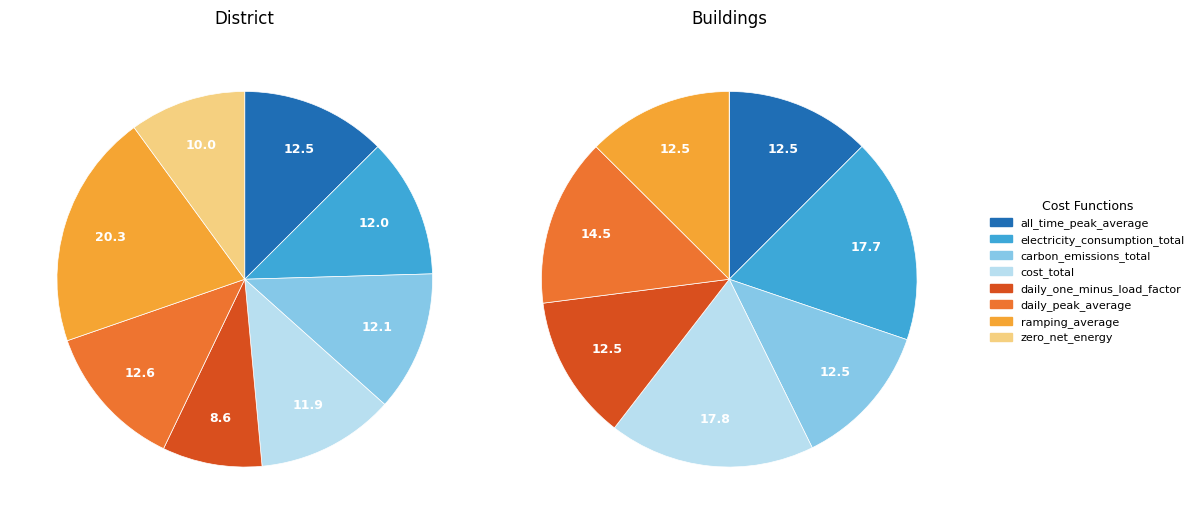

What is the largest slice in the pie chart?

ramping_average